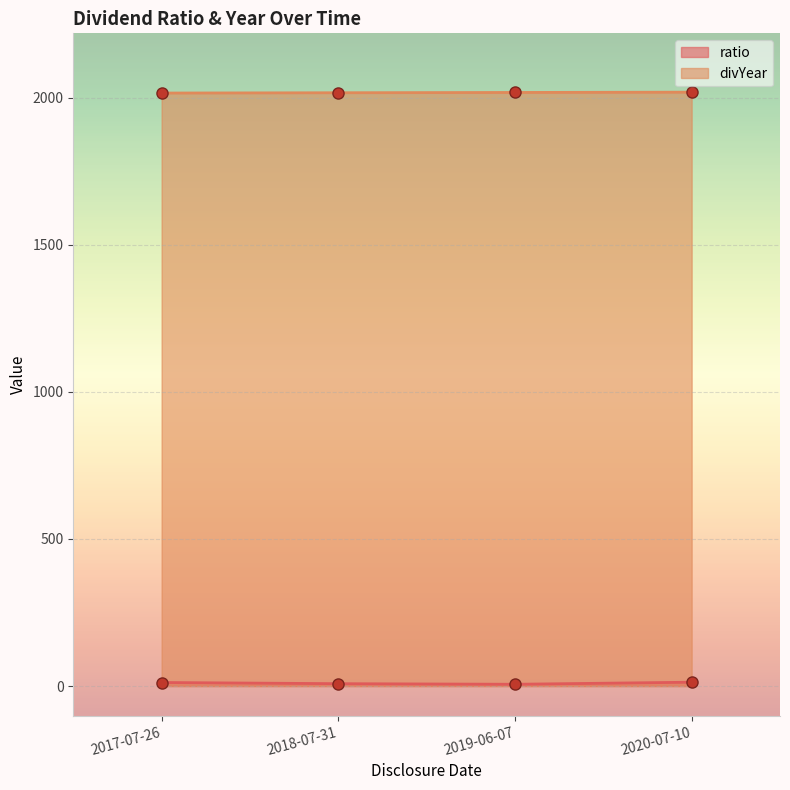

Rank the categories by ratio value from highest to lowest.

2020-07-10, 2017-07-26, 2018-07-31, 2019-06-07